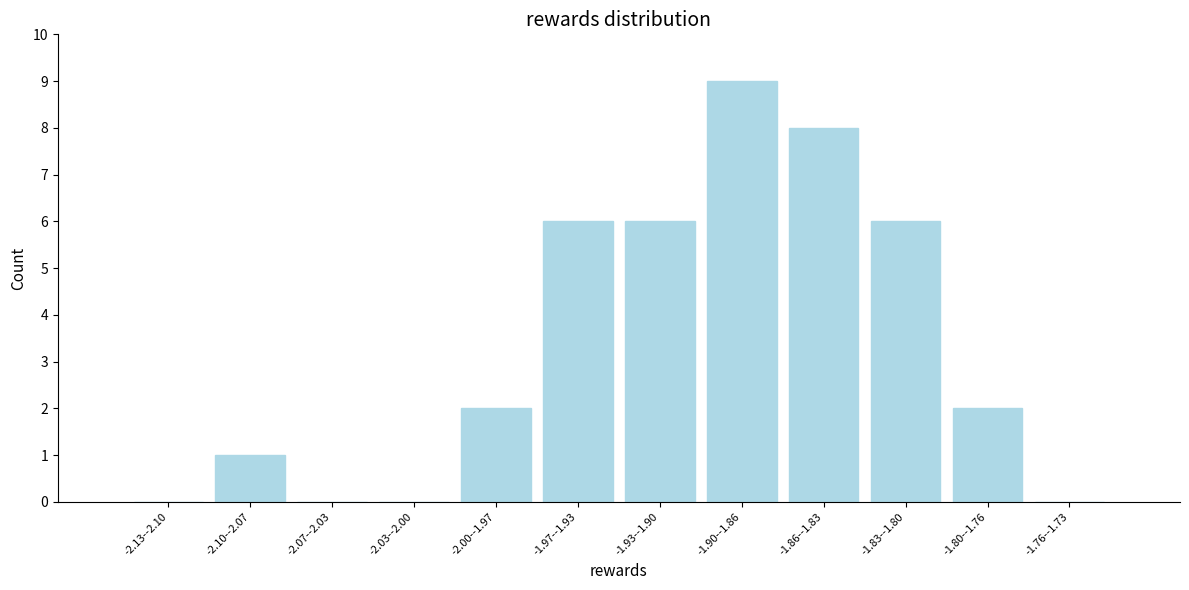

Reading right to left, extract all data points from this chart.

-1.76--1.73=0	-1.80--1.76=2	-1.83--1.80=6	-1.86--1.83=8	-1.90--1.86=9	-1.93--1.90=6	-1.97--1.93=6	-2.00--1.97=2	-2.03--2.00=0	-2.07--2.03=0	-2.10--2.07=1	-2.13--2.10=0